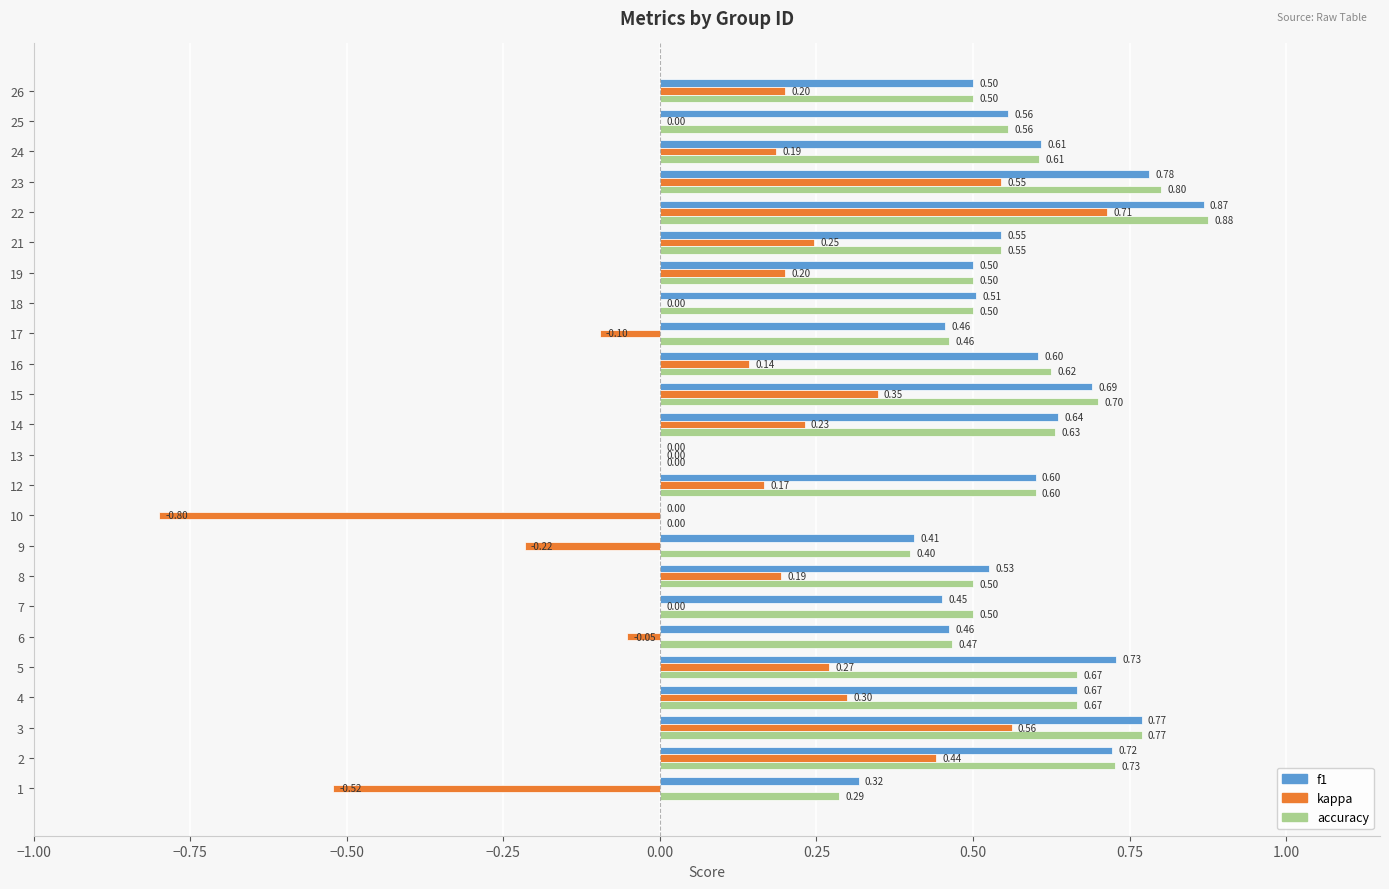

What is the sum of all accuracy values?

12.9